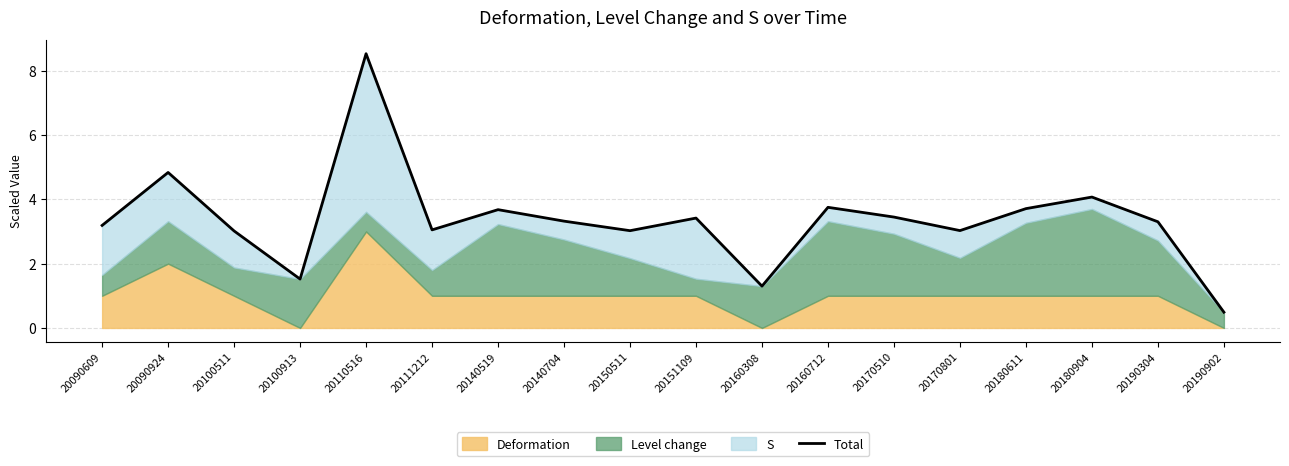

How many data points are less than 3?

3